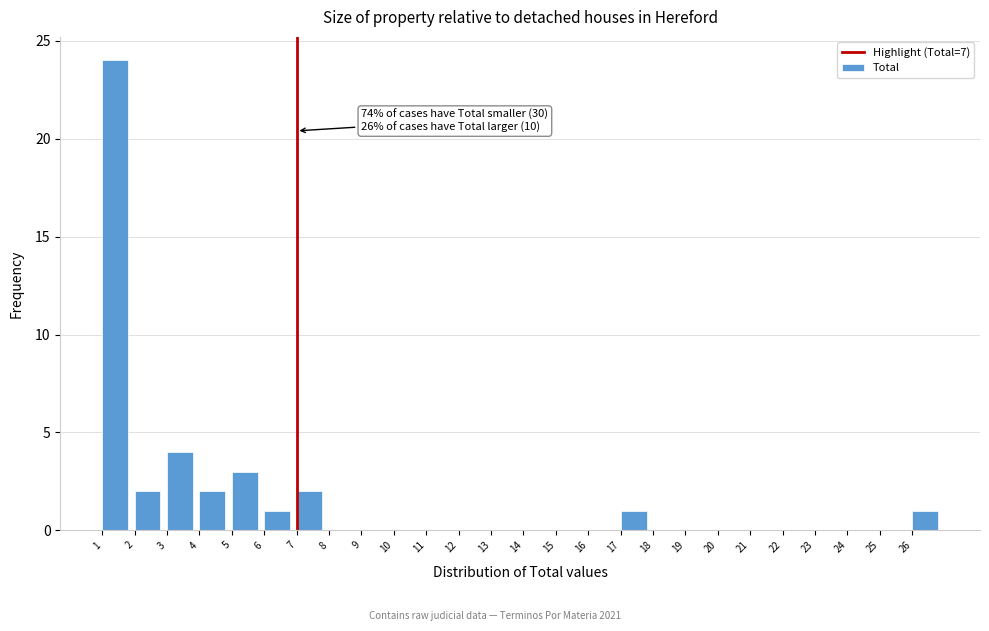

Which range on the x-axis has the tallest bar?

1 to 2